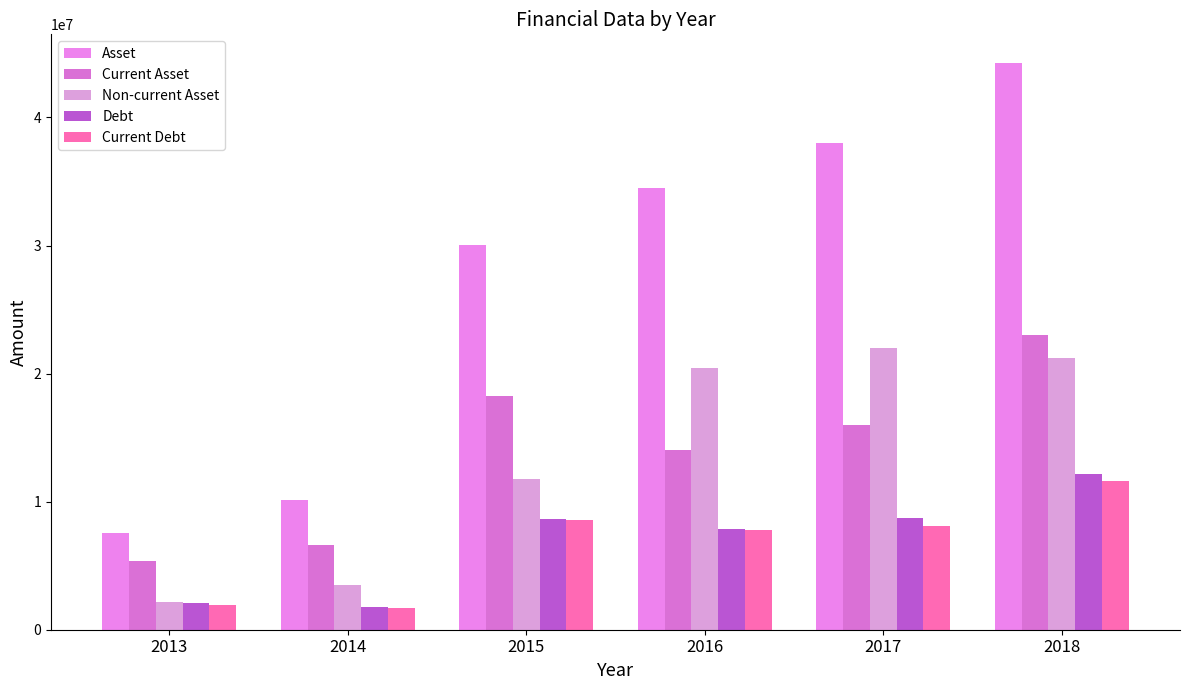

Rank the categories by Debt value from highest to lowest.

2018, 2017, 2015, 2016, 2013, 2014